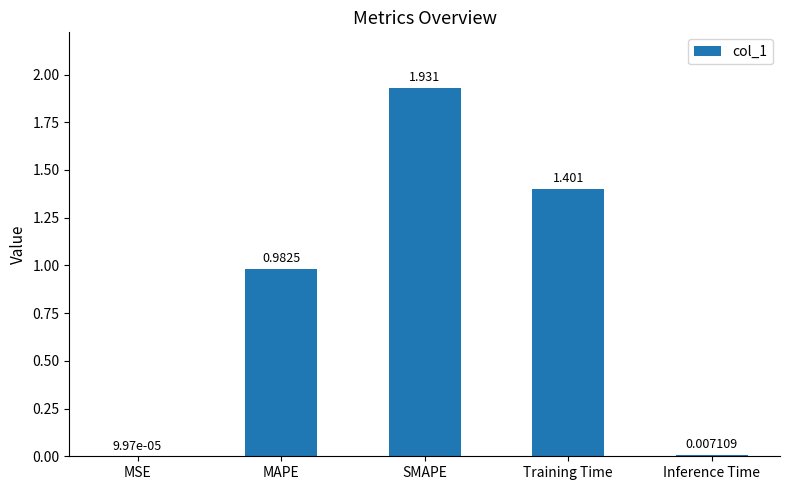

Which has a higher value, MAPE or MSE?

MAPE